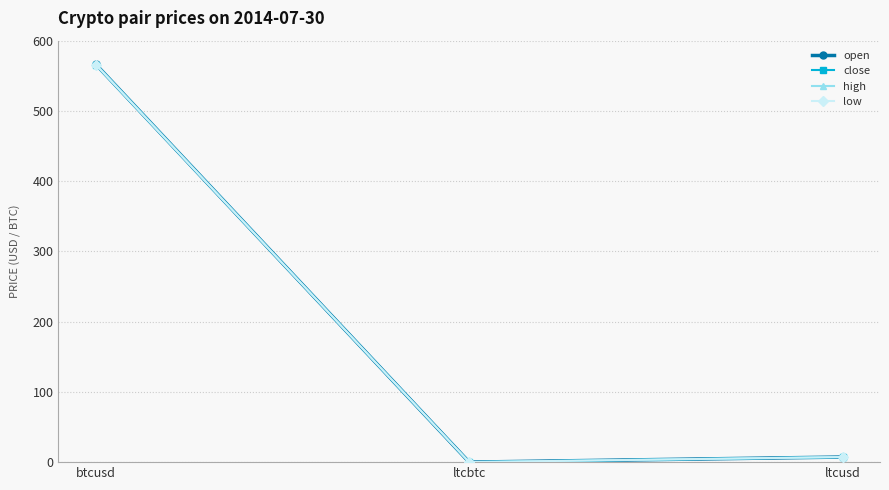

How many lines are shown in the chart?

4